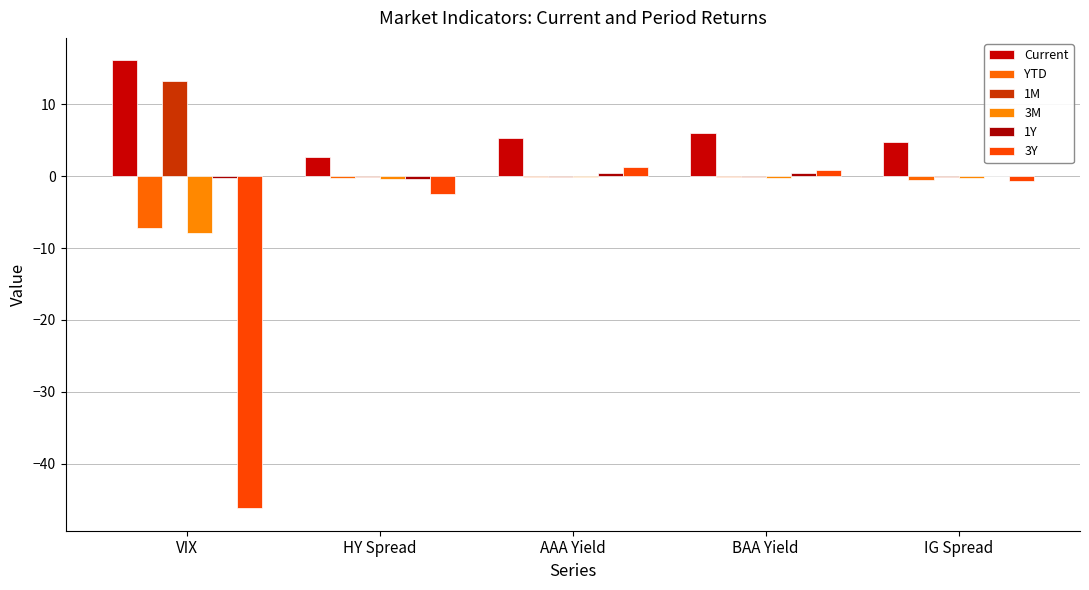

Is the value of 3Y at IG Spread greater than the value of 1Y at IG Spread?

No